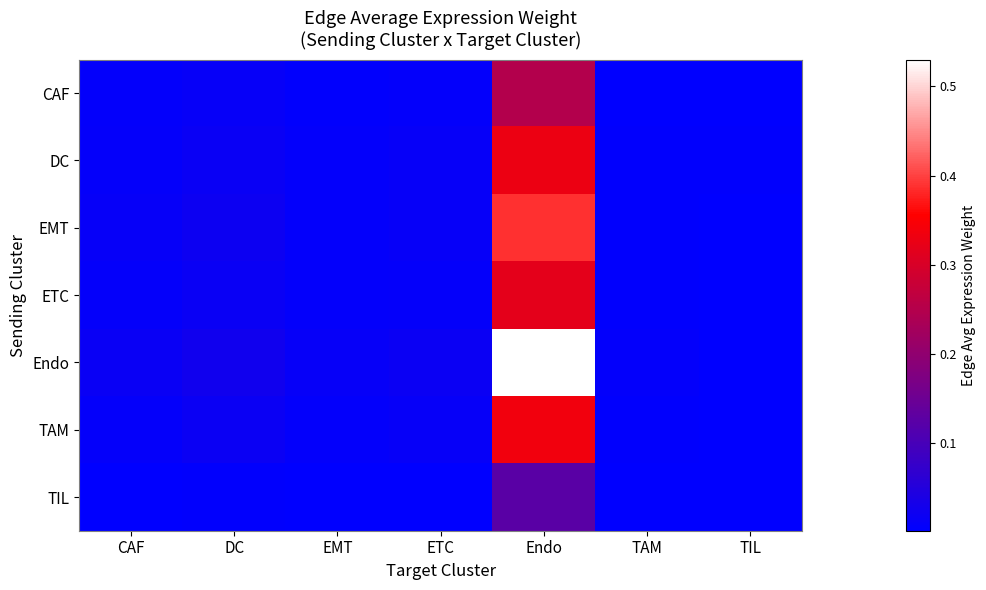

At which category does the chart reach its minimum across all series?

TIL